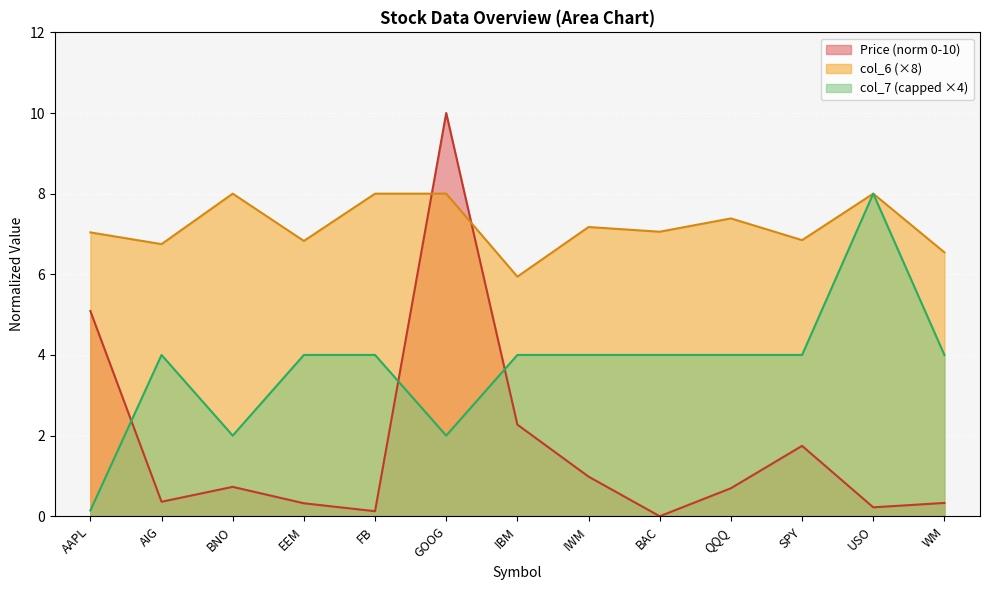

What is the difference between the second highest and minimum values in the Price series?

5.1